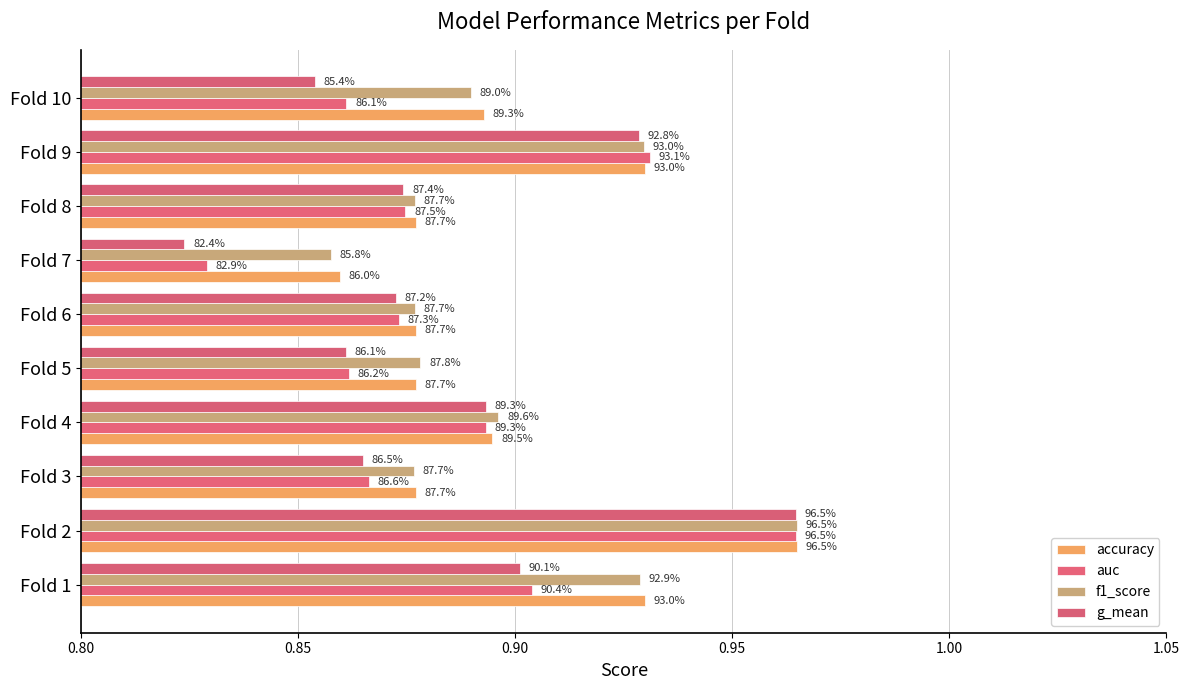

What are all the series names shown in the legend?

accuracy, auc, f1_score, g_mean